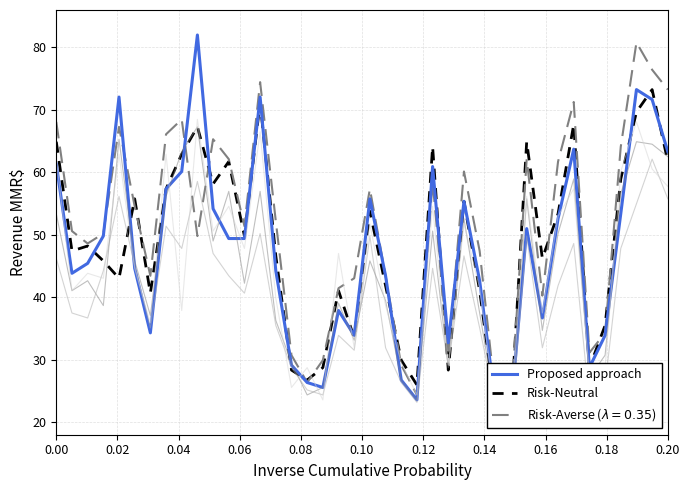

Reading left to right, transcribe all the data shown in this chart.

Risk-Neutral: 64.9	47.4	48.2	45.8	43.1	55.8	40.7	57.4	62.9	67.3	58.2	61.7	49.8	71.3	46.6	28.3	26.8	28.7	41.1	33.5	53.8	41.9	29.9	26.0	64.1	28.3	55.4	41.1	22.4	21.6	64.9	46.2	53.4	67.7	28.7	35.5	58.9	69.7	73.3	61.7
Proposed approach: 61.3	43.8	45.4	49.8	72.1	44.6	34.3	57.4	60.1	82.0	54.2	49.4	49.4	72.1	44.2	29.1	26.4	25.6	37.9	33.9	55.8	43.4	26.8	23.6	60.9	32.7	55.4	42.7	23.2	22.0	51.0	36.7	52.6	63.7	28.7	33.9	53.4	73.3	71.7	63.3
col_40: 53.4	41.1	42.7	38.7	65.3	45.8	37.1	56.2	63.3	67.3	49.0	57.0	42.3	57.0	36.3	29.5	24.4	25.6	39.1	33.1	45.8	39.5	26.8	23.6	50.6	28.7	52.6	37.5	22.8	22.0	55.8	34.7	50.2	58.9	27.2	30.7	56.6	64.9	64.5	62.5
col_49: 46.2	37.5	36.7	44.2	56.2	45.0	35.1	51.4	47.8	58.6	47.0	43.4	40.7	50.2	35.5	28.7	25.2	24.4	33.9	31.5	49.8	31.9	26.4	23.2	44.6	29.1	46.6	35.1	22.8	20.0	49.8	31.9	41.9	48.6	23.2	26.0	47.8	55.0	62.1	55.8
col_8: 62.1	41.1	43.8	43.1	62.9	44.6	35.9	62.9	37.9	68.5	50.6	54.6	47.8	66.5	39.9	25.6	28.7	23.6	47.0	31.9	51.8	38.7	29.5	24.4	54.6	29.1	51.8	41.5	22.8	21.6	56.2	37.5	53.0	57.4	27.6	28.7	60.1	68.1	60.5	57.8